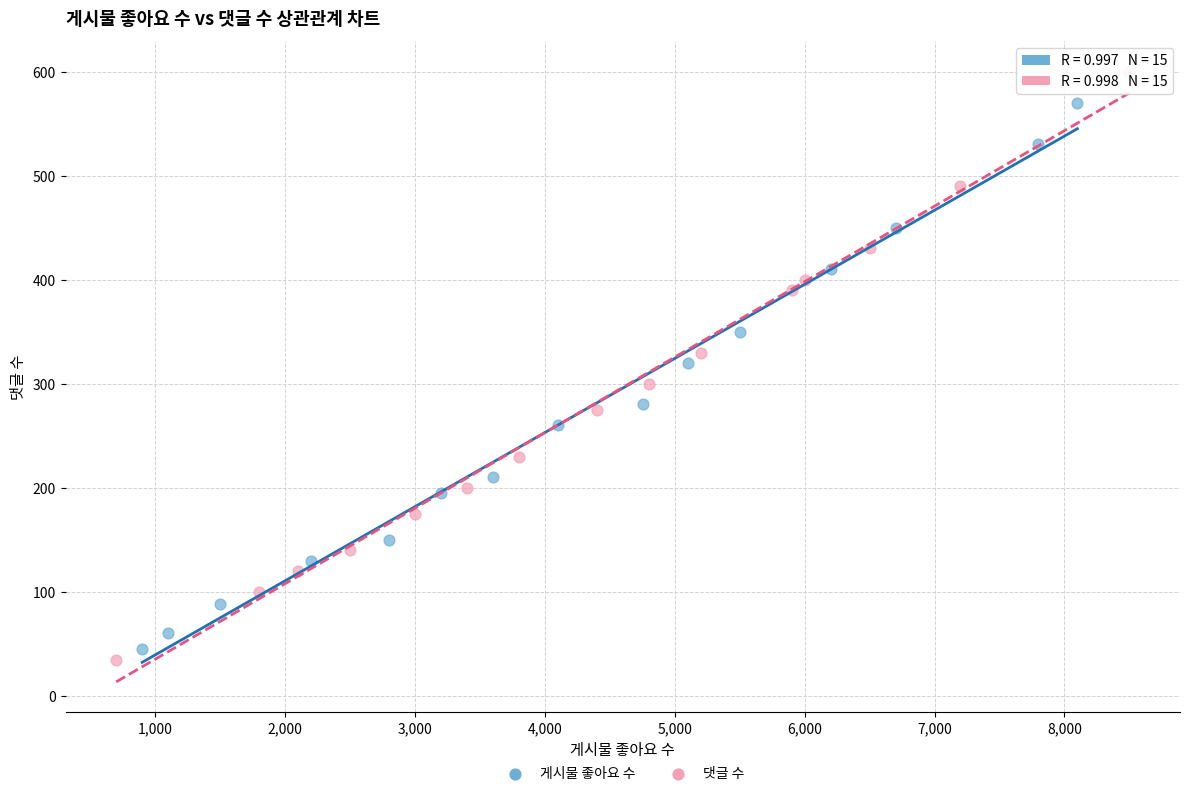

Which series has the widest spread of Y values?

댓글 수